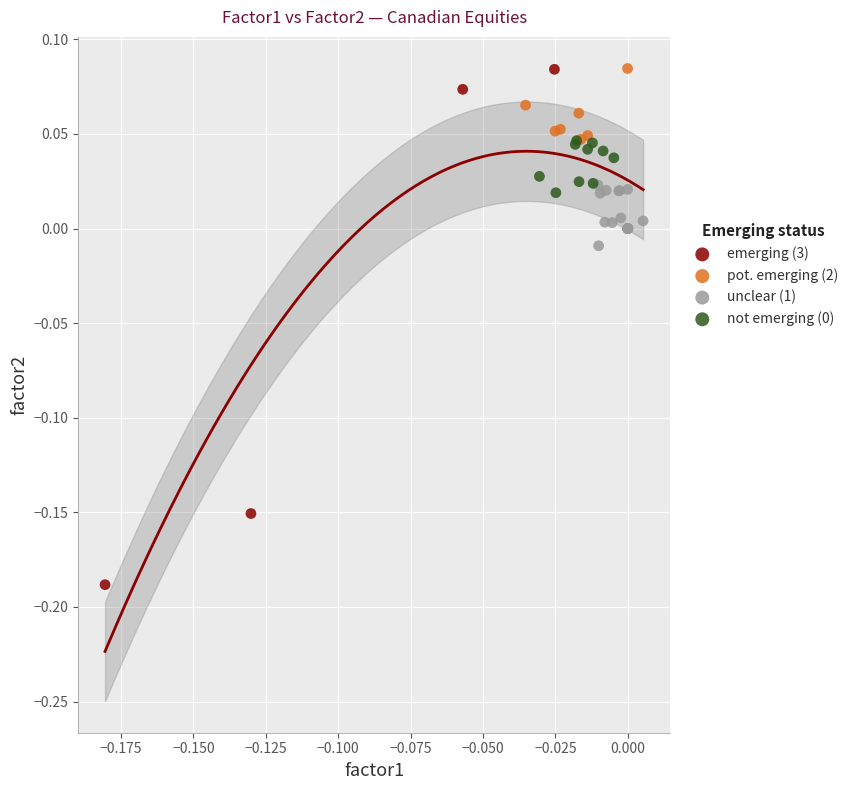

Which series contains the lowest Y value?

emerging (3)